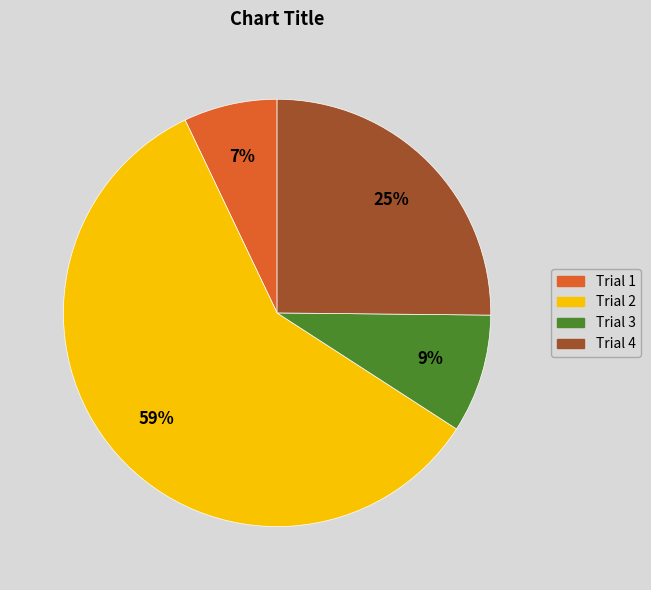

To the nearest percent, what portion does Trial 4 represent?

25%